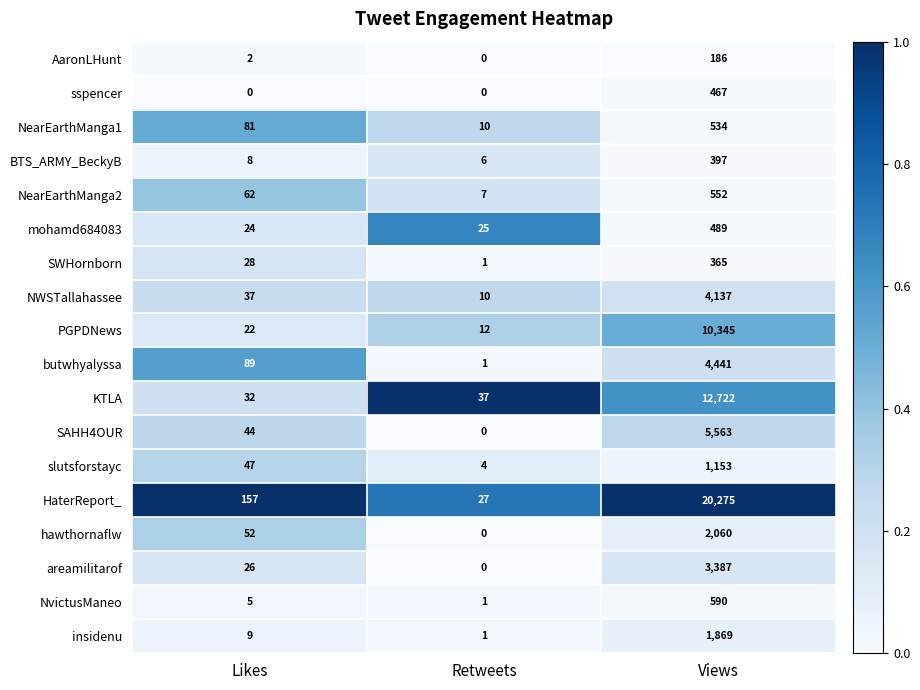

What is the sum of all NvictusManeo values?

596